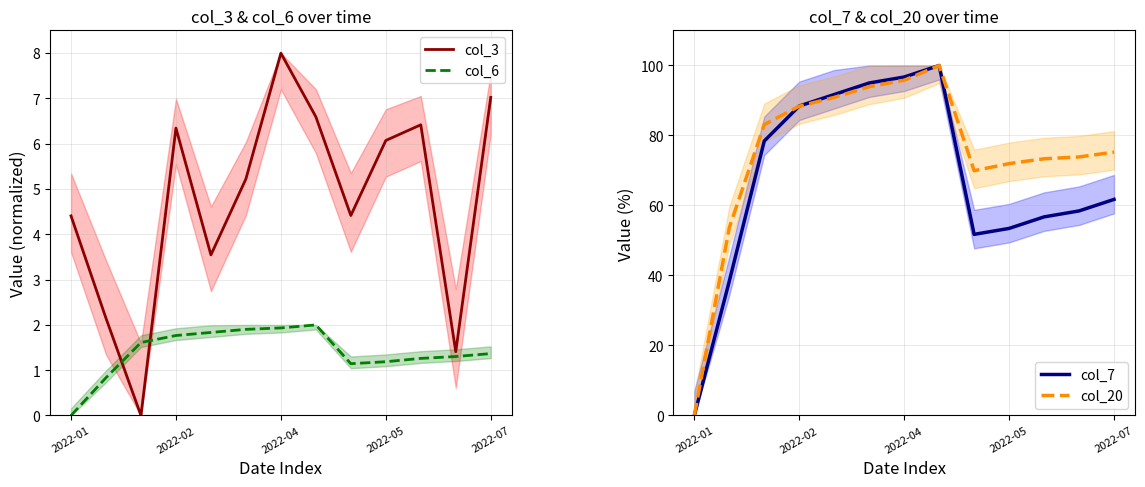

In col_3, how many points are higher than both neighbors (excluding endpoints)?

3